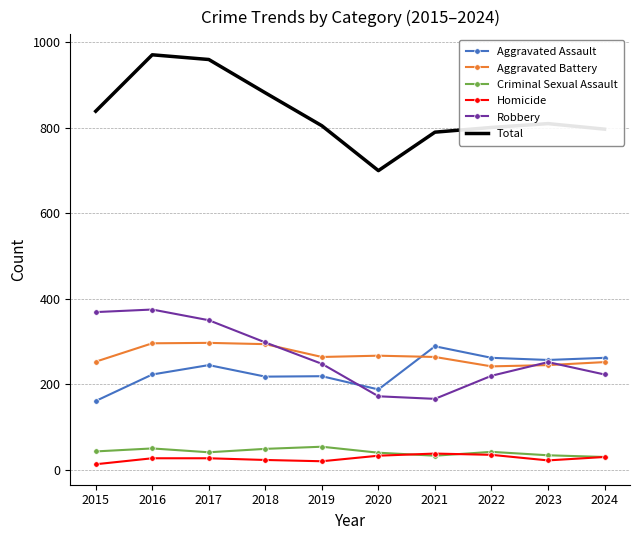

True or false: Criminal Sexual Assault and Aggravated Battery intersect in this chart.

False